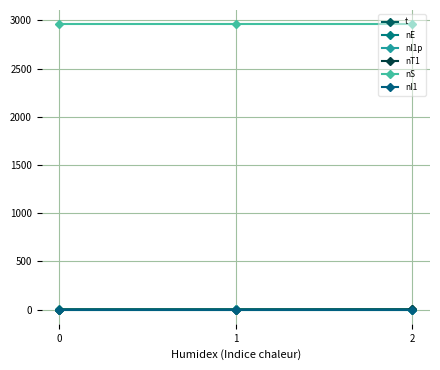

Reading left to right, extract all data points from this chart.

t: 0.0	0.8	0.8
nE: 1.0	0.0	0.0
nI1p: 0.0	1.0	0.0
nT1: 0.0	0.0	1.0
nS: 2960.0	2960.0	2960.0
nI1: 0.0	0.0	0.0